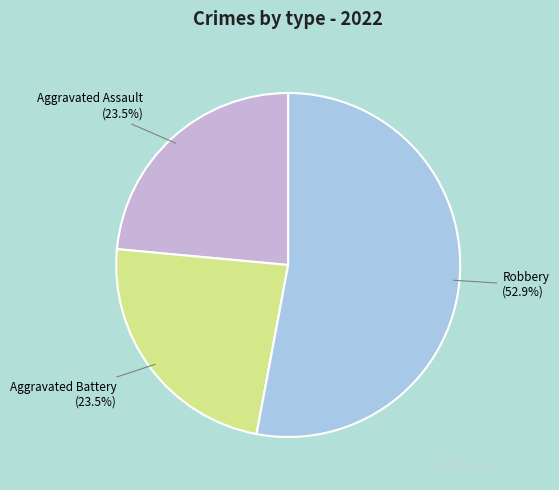

Does any single category account for the majority?

Yes